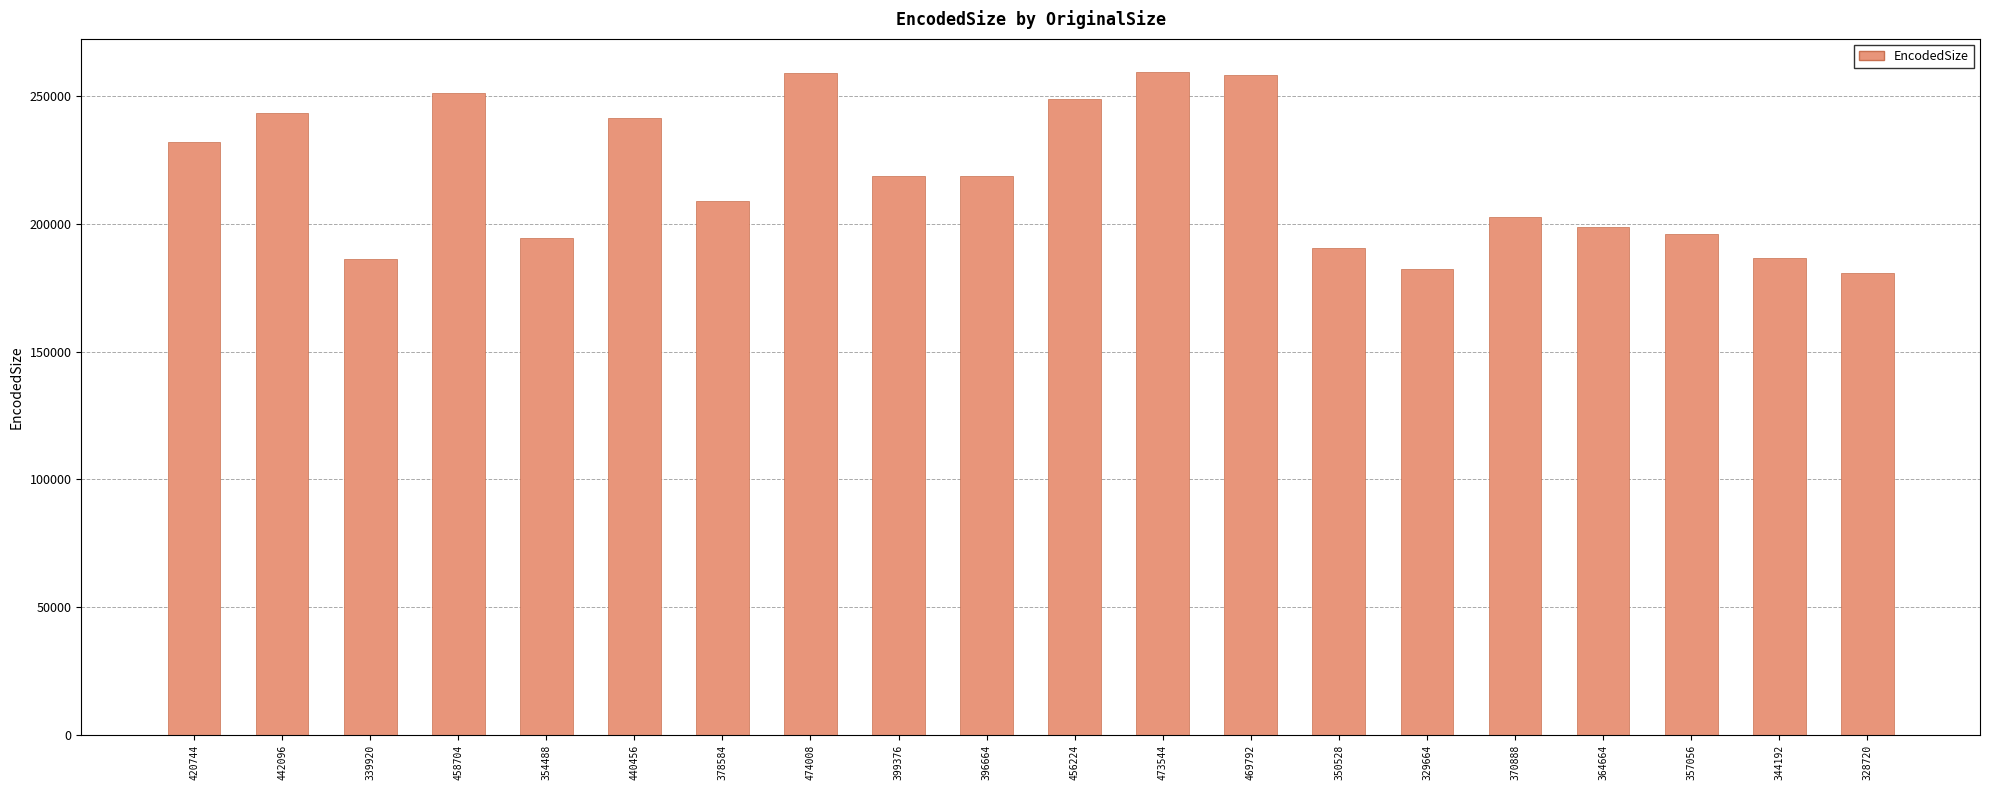

True or false: the data shows 77818 at 469792.

False